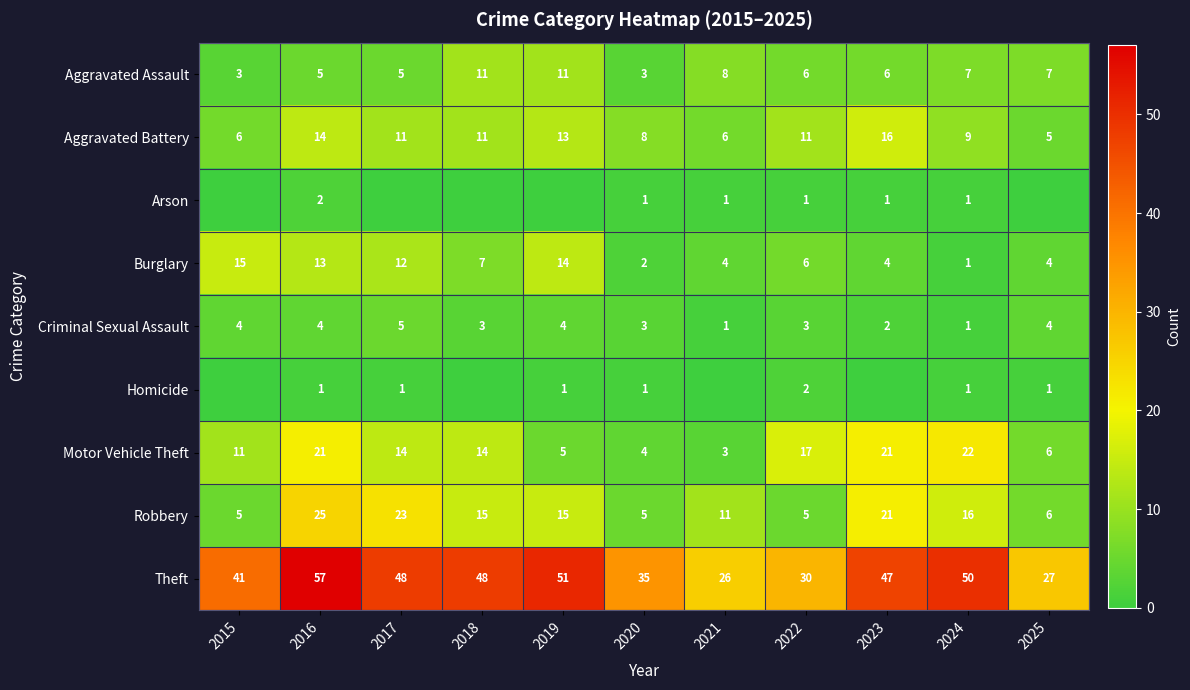

What is the sum of the Aggravated Battery values at 2019 and 2025?

18